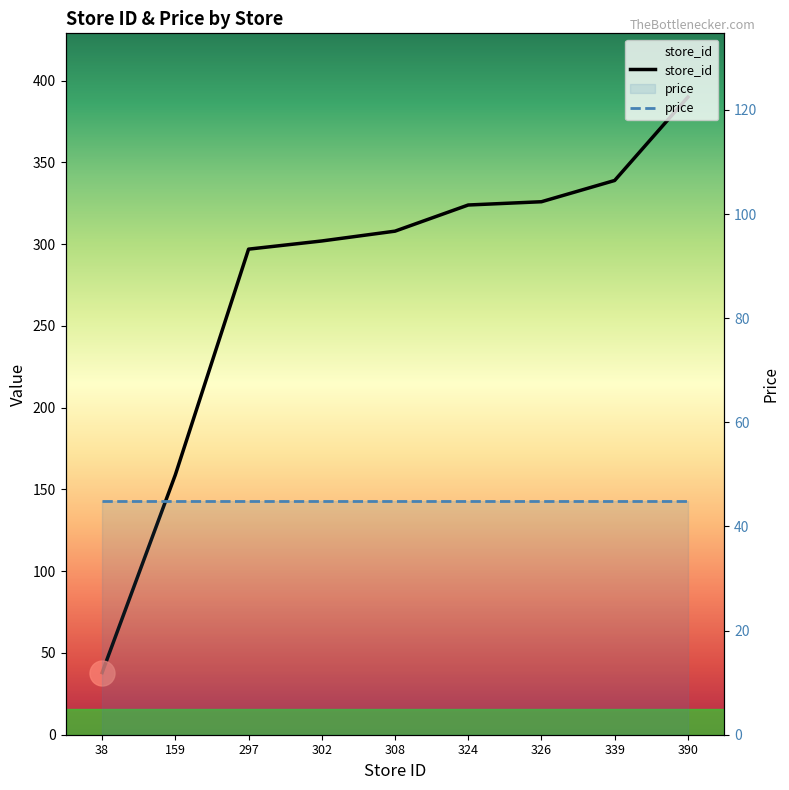

The chart shows a value of 159 at 159. True or false?

True